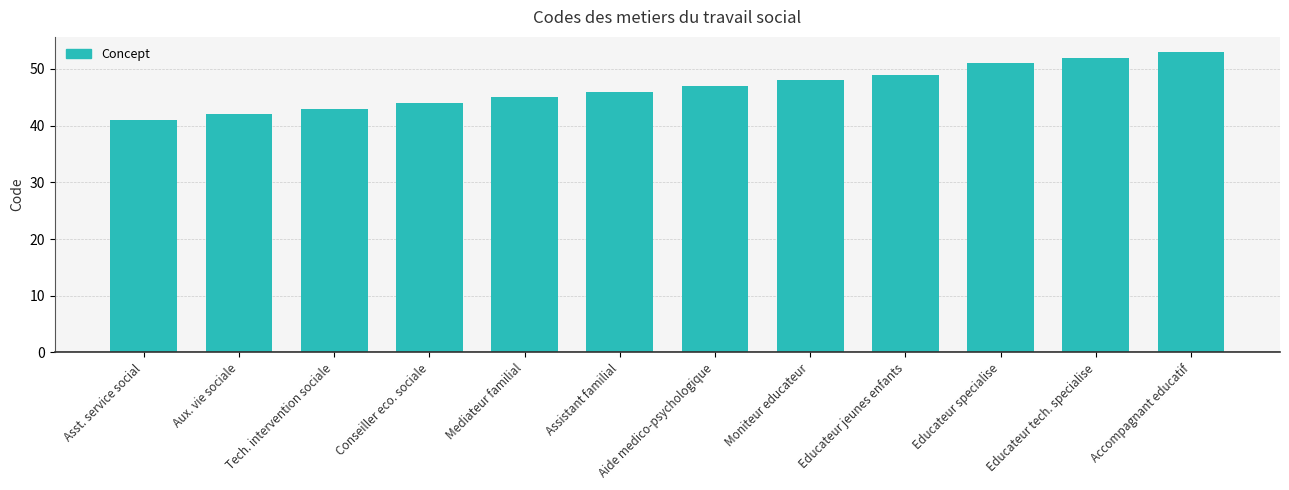

Read the value at Educateur tech. specialise, to the nearest 10.

50